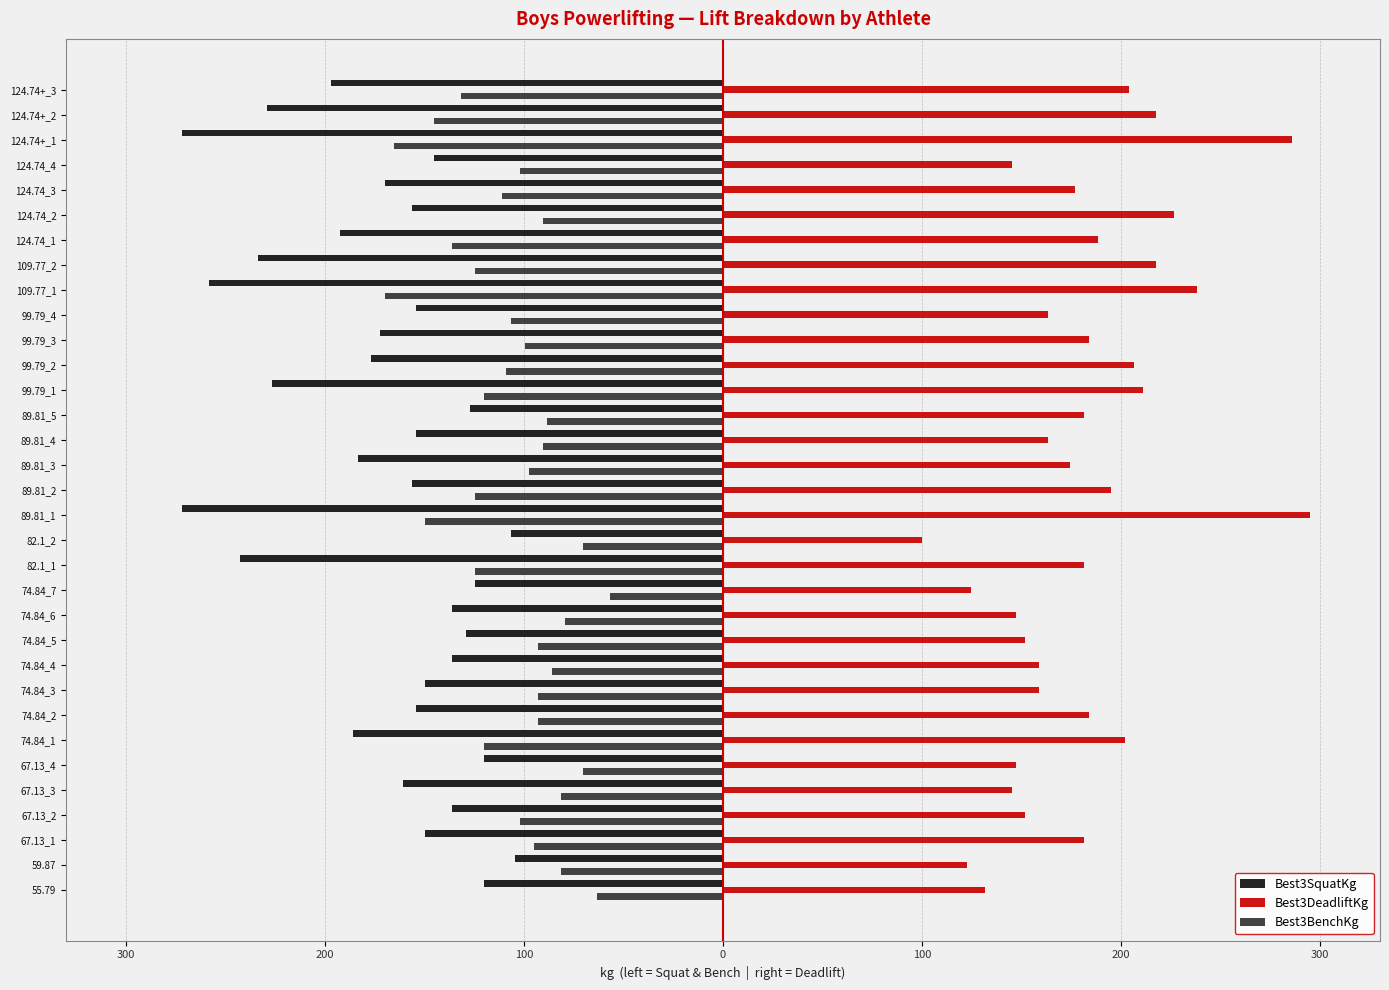

What are all the series names shown in the legend?

Best3SquatKg, Best3DeadliftKg, Best3BenchKg